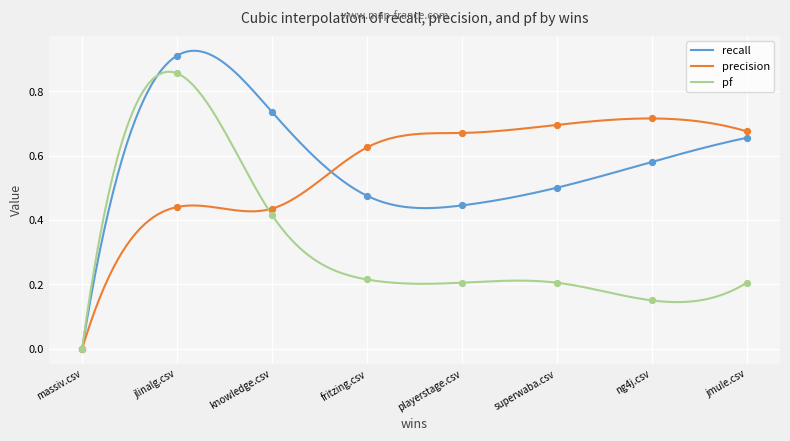

Which series has the widest spread of Y values?

recall